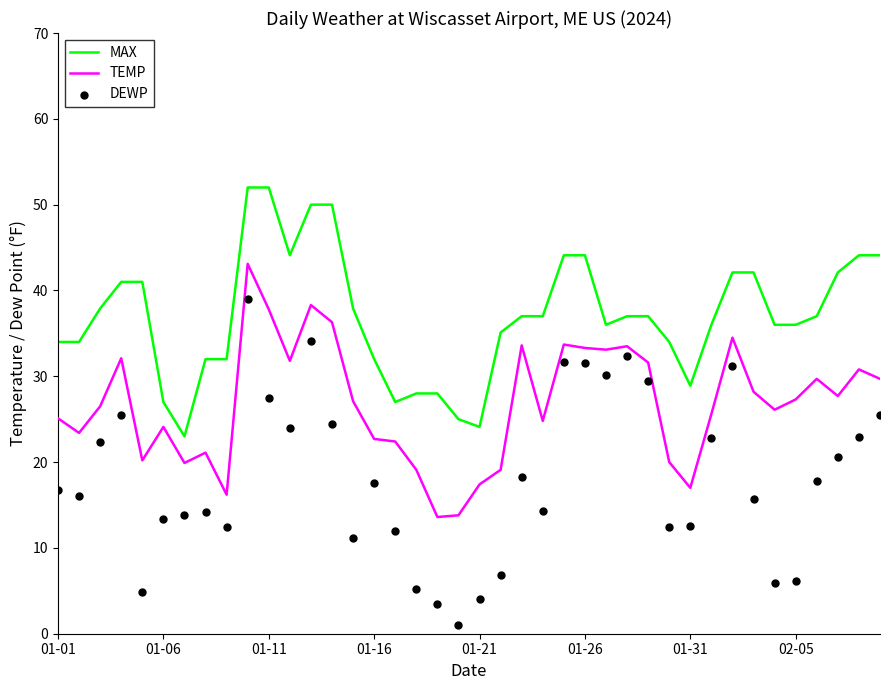

At how many categories does at least one series exceed 45?

4